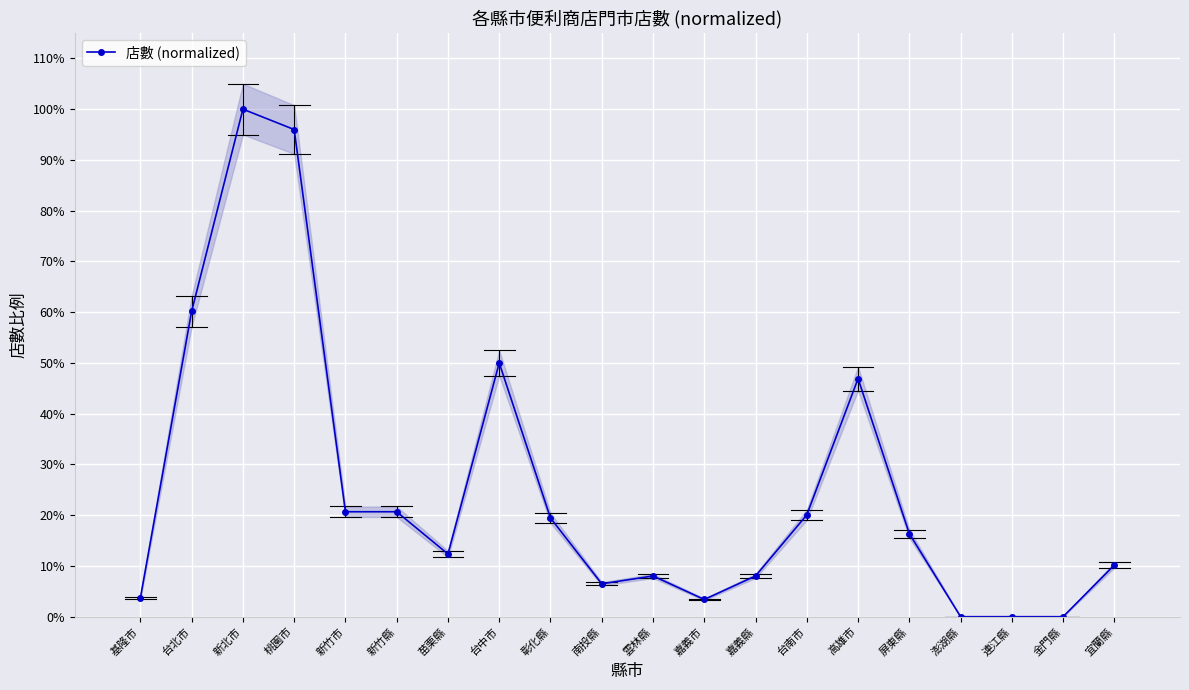

What position from the left is 嘉義市?

12